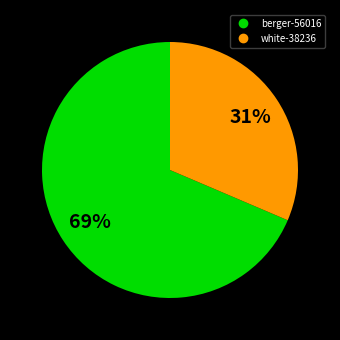

To the nearest percent, what is the combined percentage of white-38236 and berger-56016?

100%